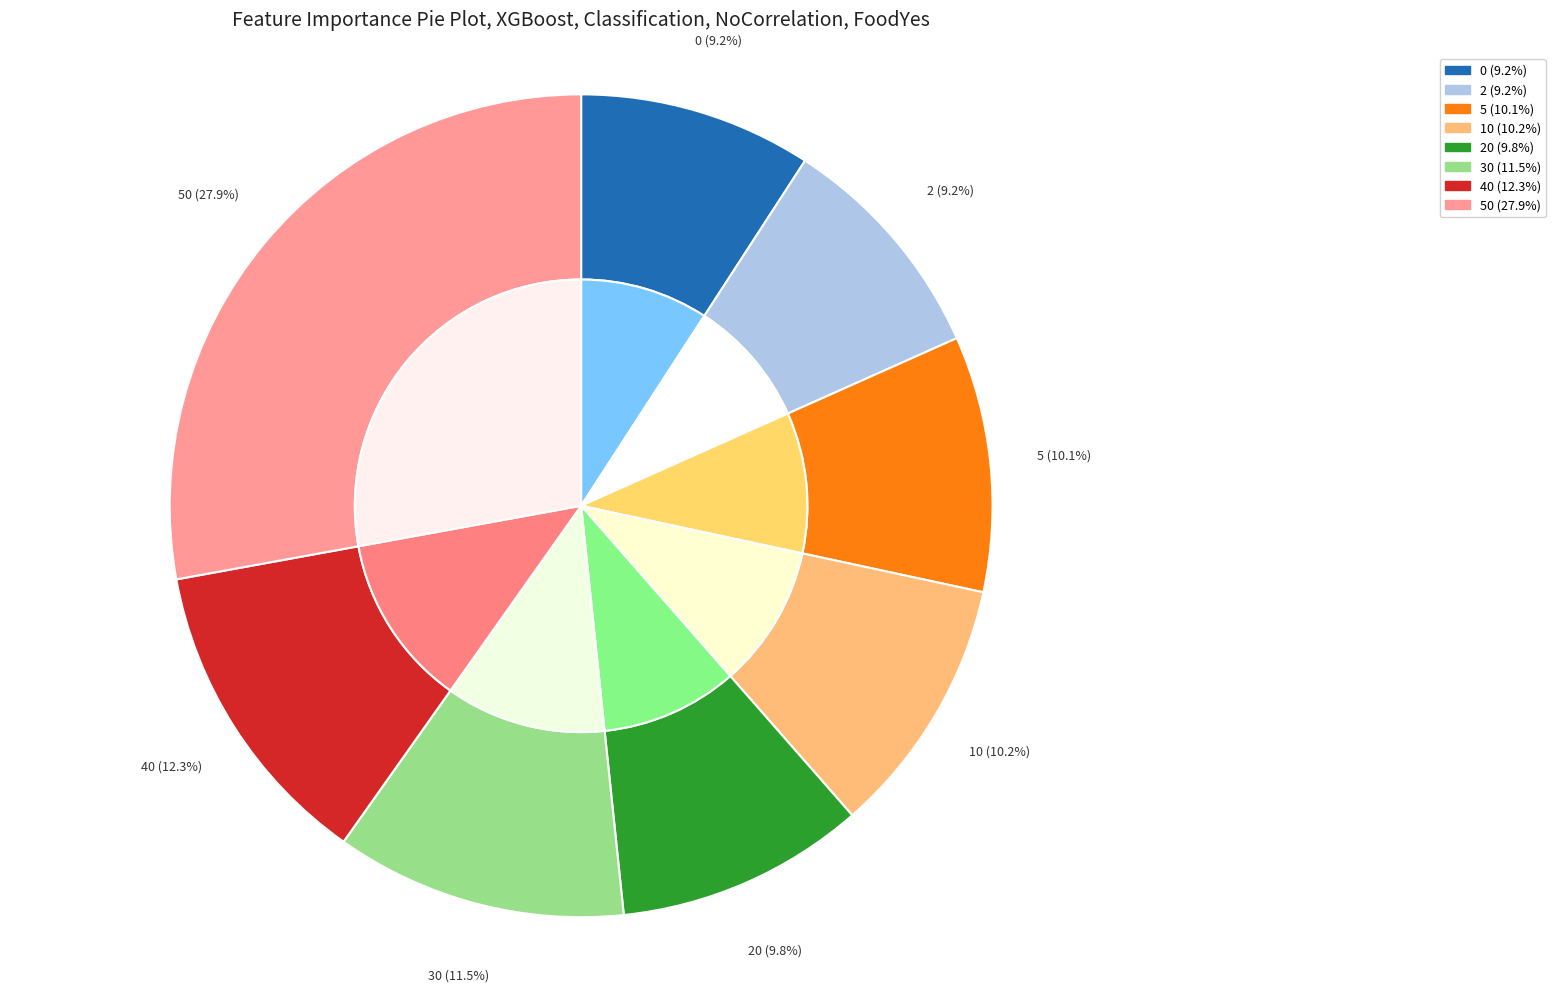

Does 5 represent more than half of the total?

No